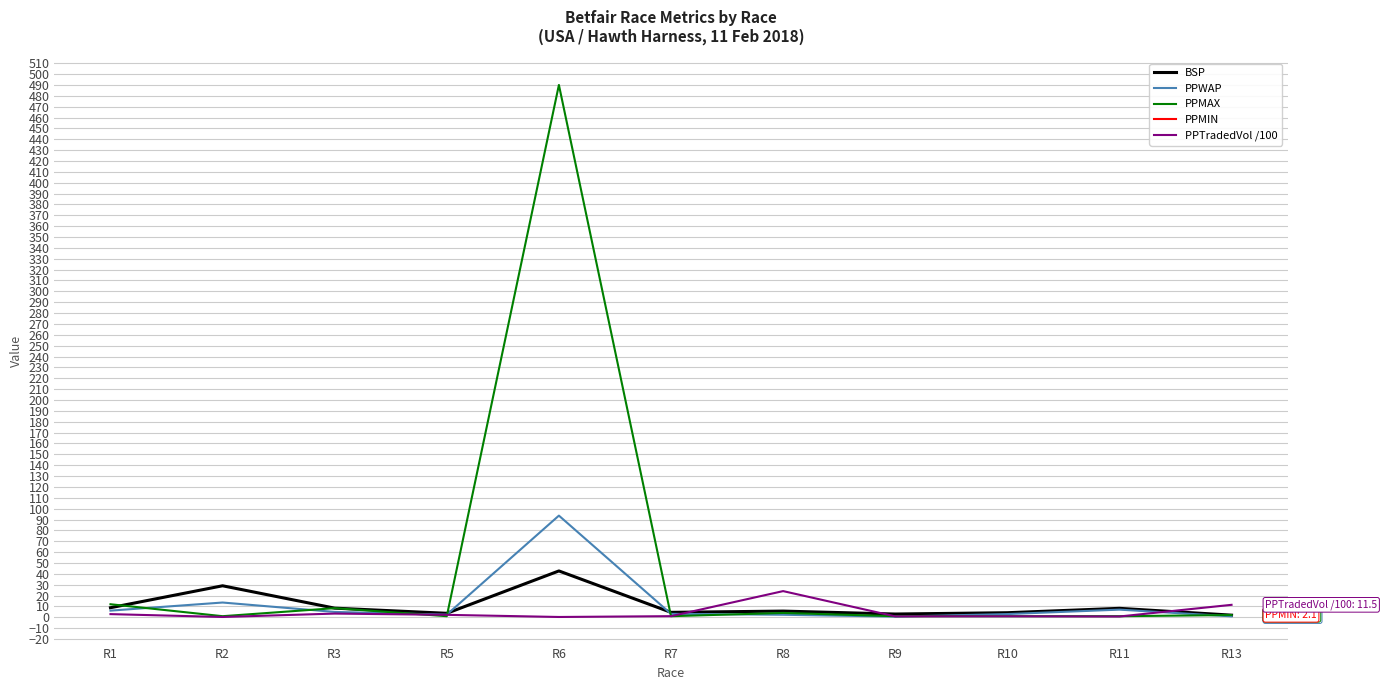

How many lines are shown in the chart?

5